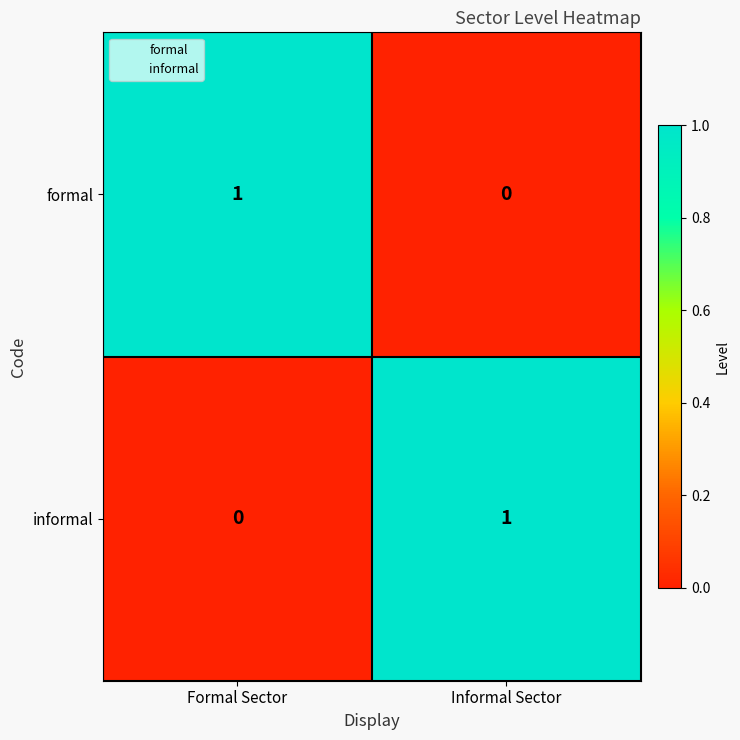

Rank the series at Informal Sector from highest to lowest value.

informal, formal